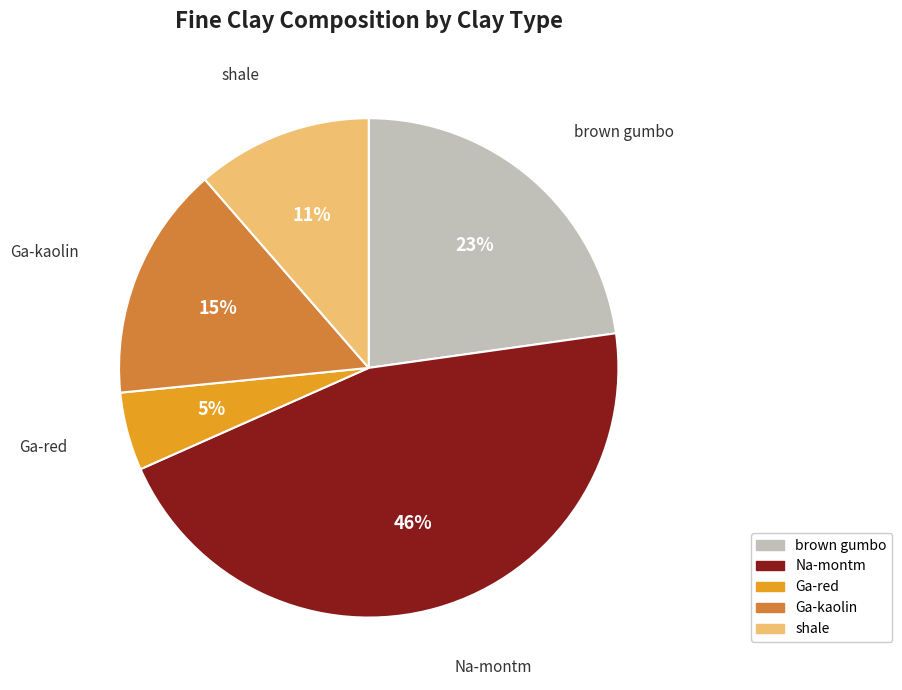

Is it true that Ga-red is 12% of the pie?

False